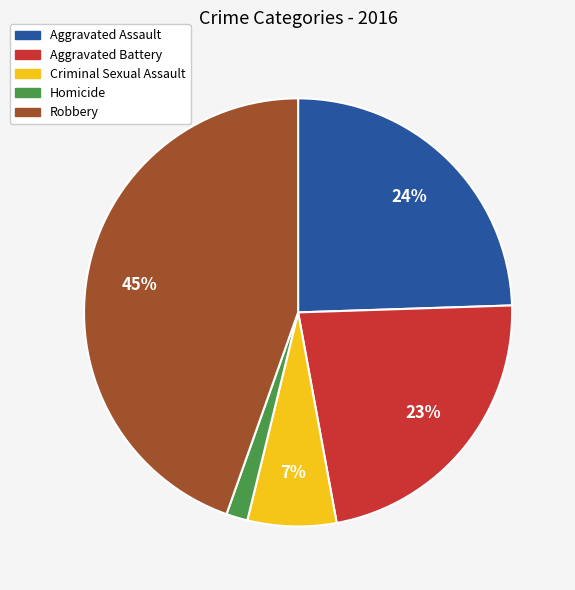

Combined, do Aggravated Battery and Homicide account for over 50%?

No